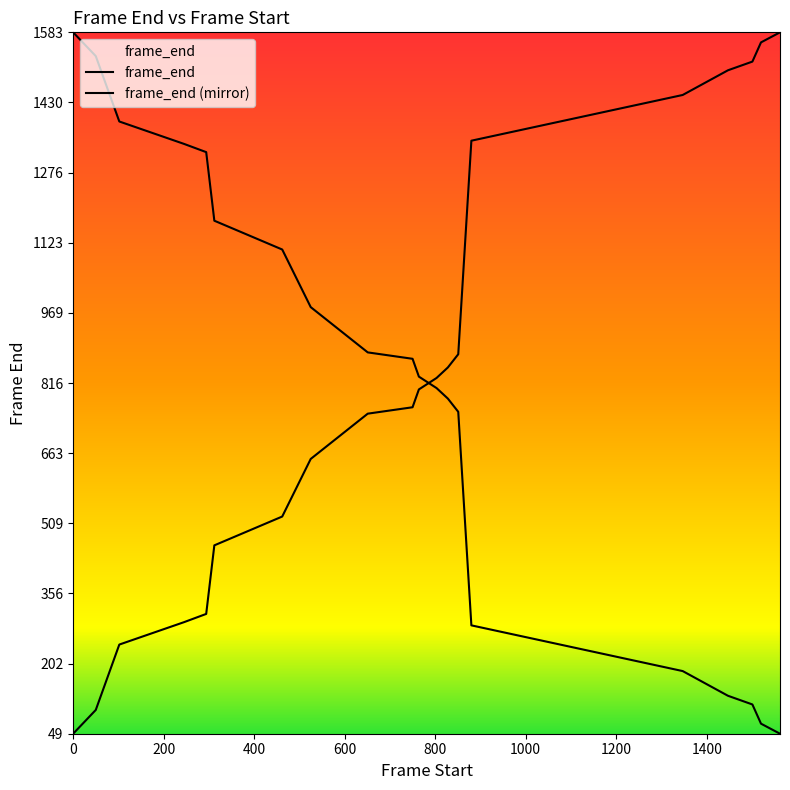

Does the chart have visible grid lines?

No